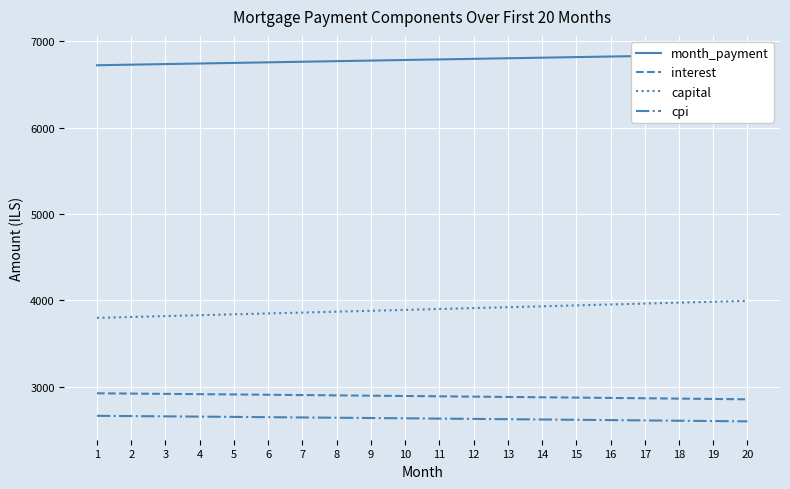

Where does the month_payment series first go above 6790?

11